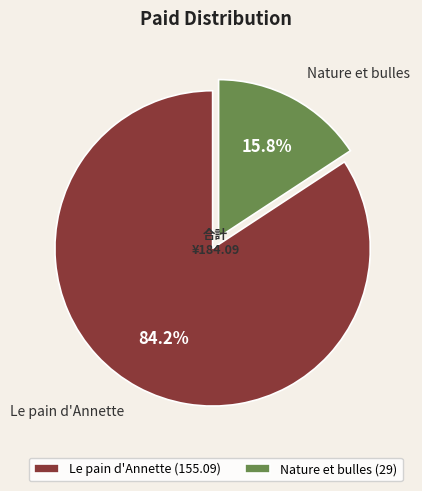

To the nearest percent, what is the average slice percentage?

50%